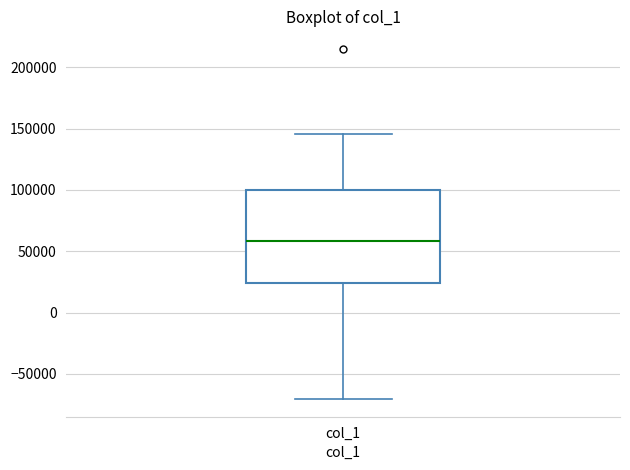

Transcribe this box plot: give where the median line is, the range the box spans, and where the two whiskers end, as read against the y-axis. The values are not printed on the chart, so give them approximately, as read against the axis.

median 60000, box 25000 to 100000, whiskers -70000 to 145000